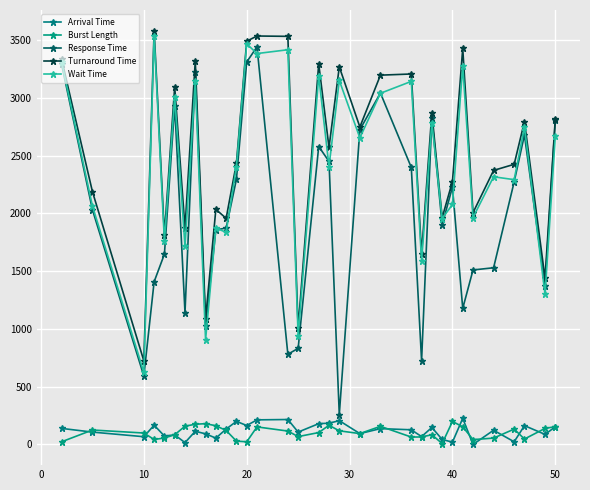

Rank the series by their maximum value, from highest to lowest.

Turnaround Time, Wait Time, Response Time, Arrival Time, Burst Length